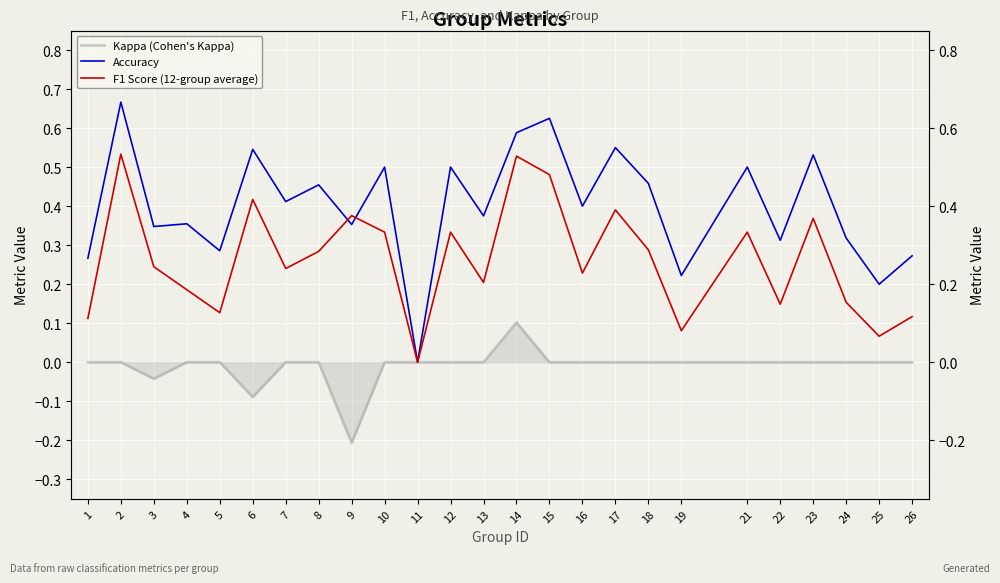

Reading right to left, transcribe all the data shown in this chart.

Kappa (Cohen's Kappa): 26=0.0	25=0.0	24=0.0	23=0.0	22=0.0	21=0.0	19=0.0	18=0.0	17=0.0	16=0.0	15=0.0	14=0.1	13=0.0	12=0.0	11=0.0	10=0.0	9=-0.2	8=0.0	7=0.0	6=-0.1	5=0.0	4=0.0	3=-0.0	2=0.0	1=0.0
Accuracy: 26=0.3	25=0.2	24=0.3	23=0.5	22=0.3	21=0.5	19=0.2	18=0.5	17=0.6	16=0.4	15=0.6	14=0.6	13=0.4	12=0.5	11=0.0	10=0.5	9=0.4	8=0.5	7=0.4	6=0.5	5=0.3	4=0.4	3=0.3	2=0.7	1=0.3
F1 Score (12-group average): 26=0.1	25=0.1	24=0.2	23=0.4	22=0.1	21=0.3	19=0.1	18=0.3	17=0.4	16=0.2	15=0.5	14=0.5	13=0.2	12=0.3	11=0.0	10=0.3	9=0.4	8=0.3	7=0.2	6=0.4	5=0.1	4=0.2	3=0.2	2=0.5	1=0.1